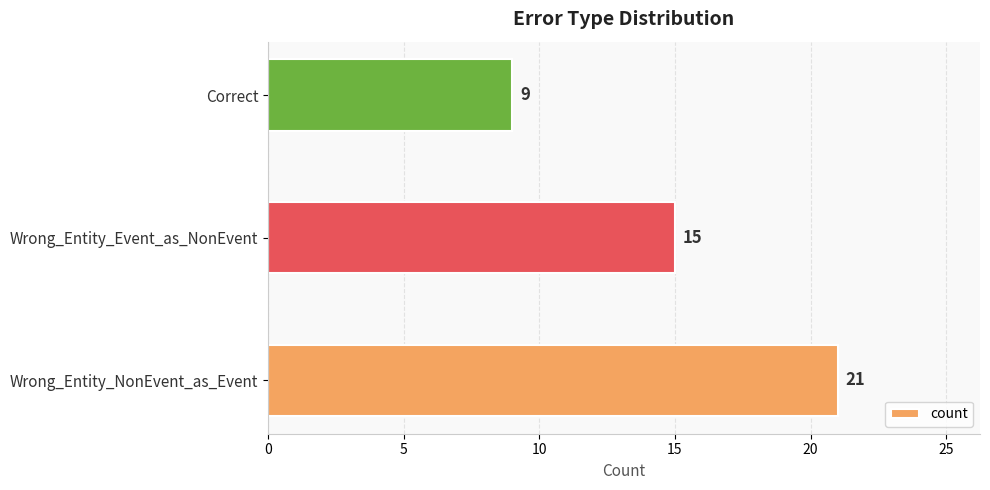

What is the difference between the maximum and second lowest values?

6